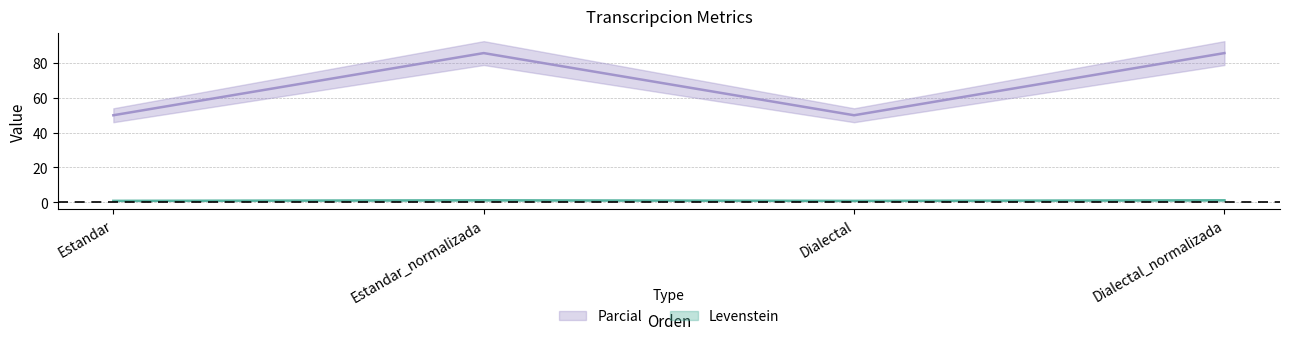

Where is Levenstein nearest to the value 67?

Estandar